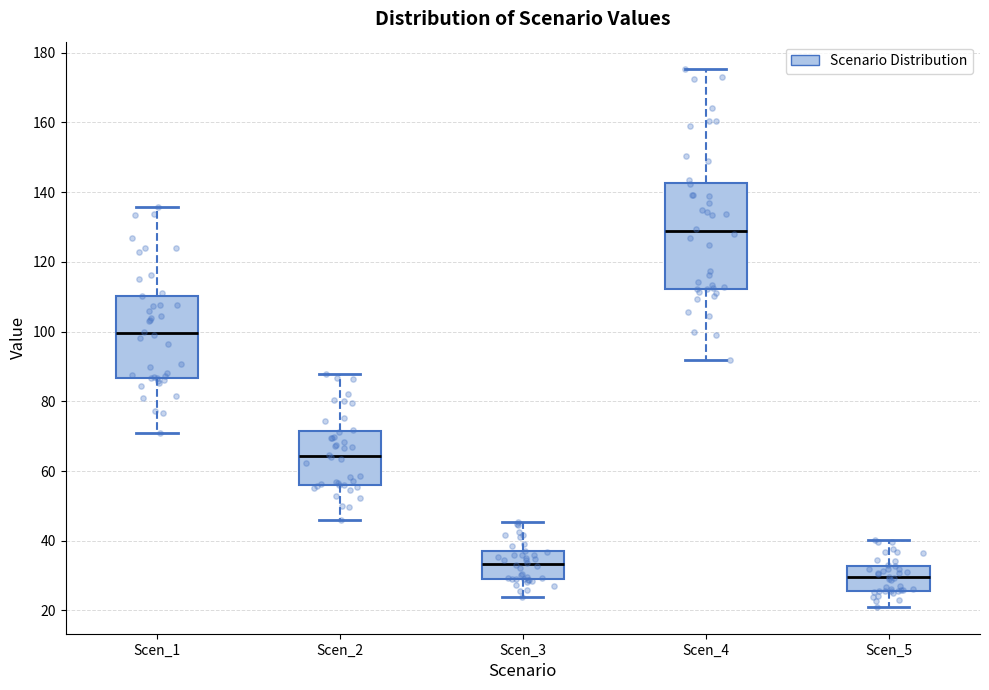

Reading left to right, transcribe this box plot: for each box, give where its median line is, the range the box spans, and where its two whiskers end, as read against the y-axis. The values are not printed on the chart, so give them approximately, as read against the axis.

Scen_1: median 100, box 86 to 110, whiskers 70 to 136
Scen_2: median 64, box 56 to 72, whiskers 46 to 88
Scen_3: median 34, box 30 to 36, whiskers 24 to 46
Scen_4: median 128, box 112 to 142, whiskers 92 to 176
Scen_5: median 30, box 26 to 32, whiskers 22 to 40